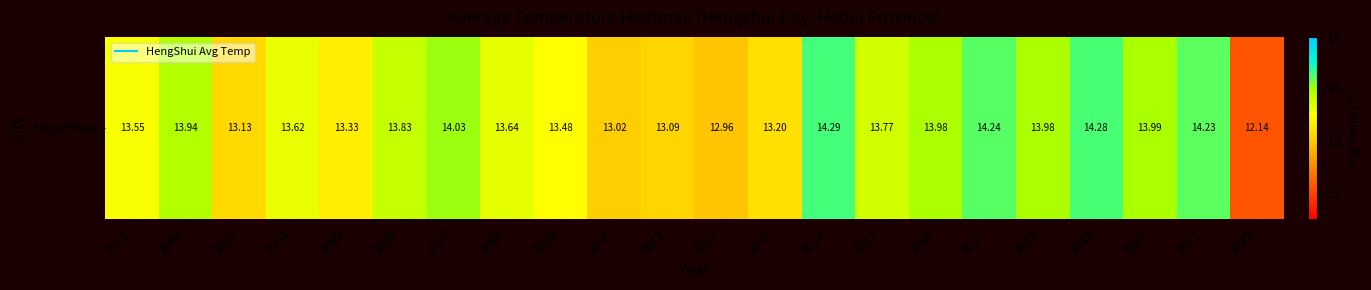

How many values are below 13?

2